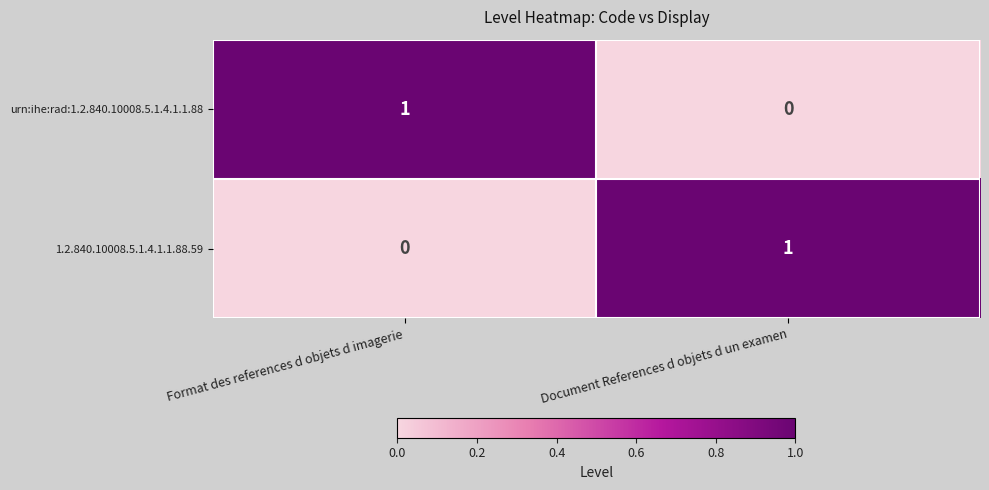

What is the spread (max minus min) of values at Document References d objets d un examen?

1